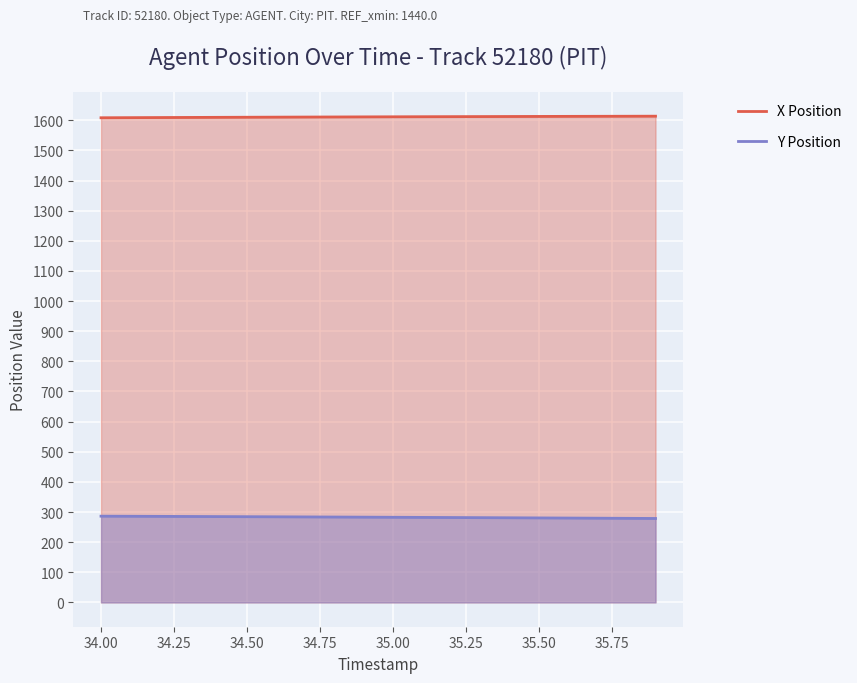

True or false: X Position and Y Position cross at least once.

False